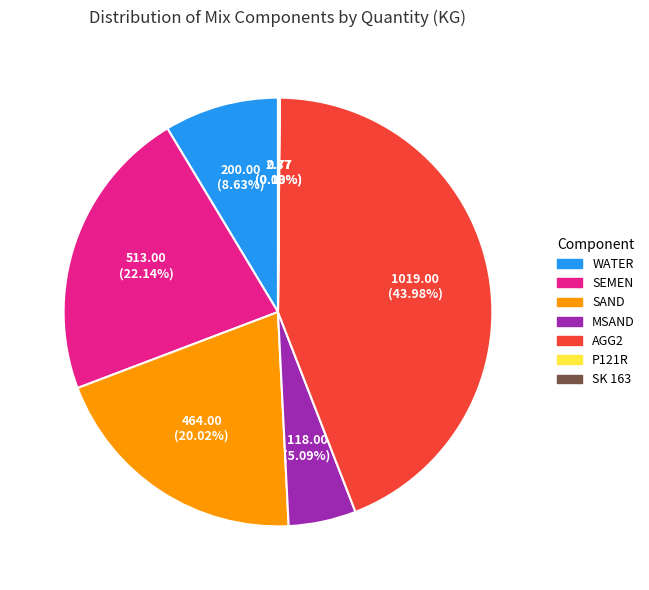

Is the sum of SAND and WATER greater than half?

No